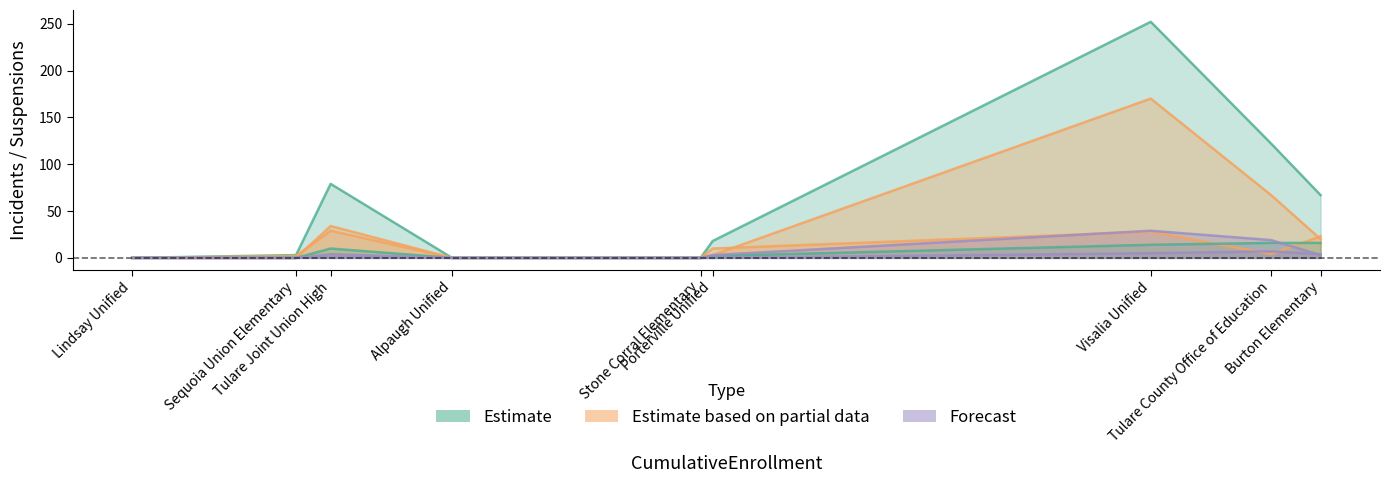

True or false: Illicit DrugRelated has a value of -13 at Stone Corral Elementary.

False